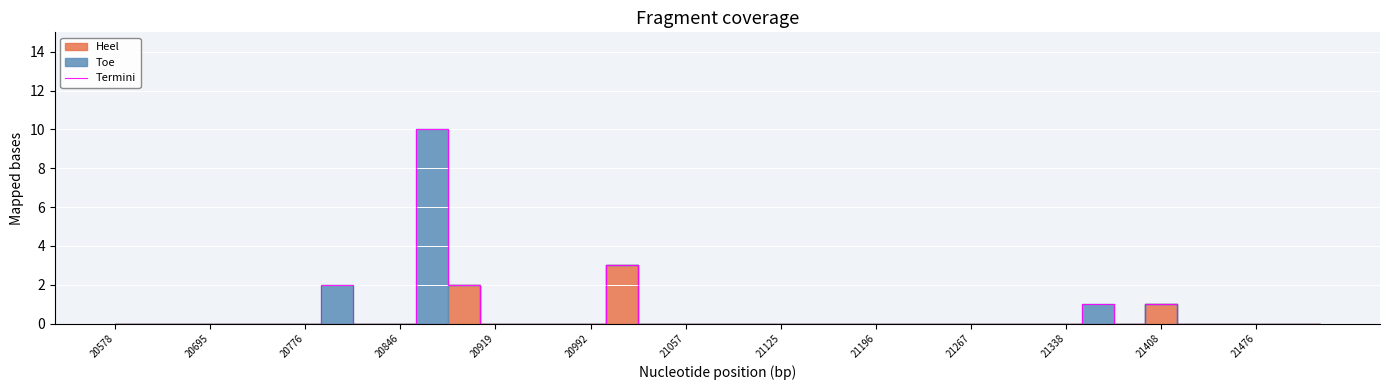

What is the highest value of the Termini series?

10